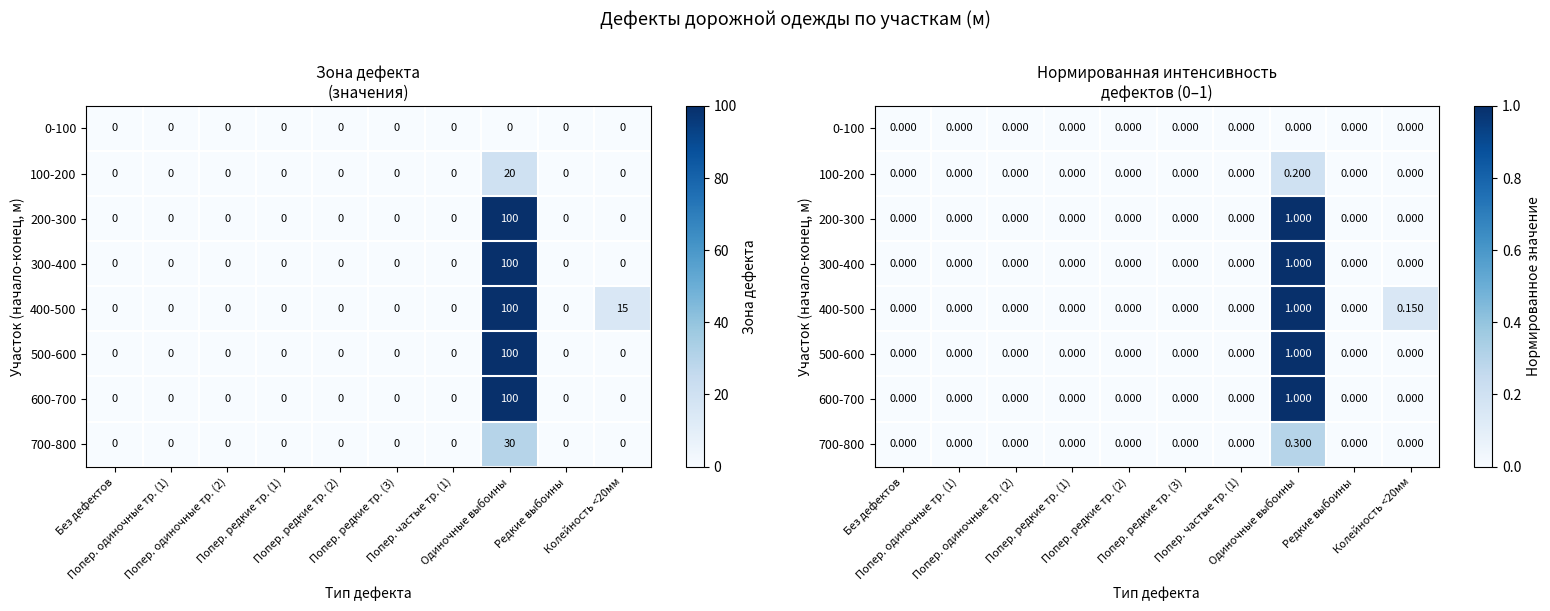

How many categories are shown in the chart?

10